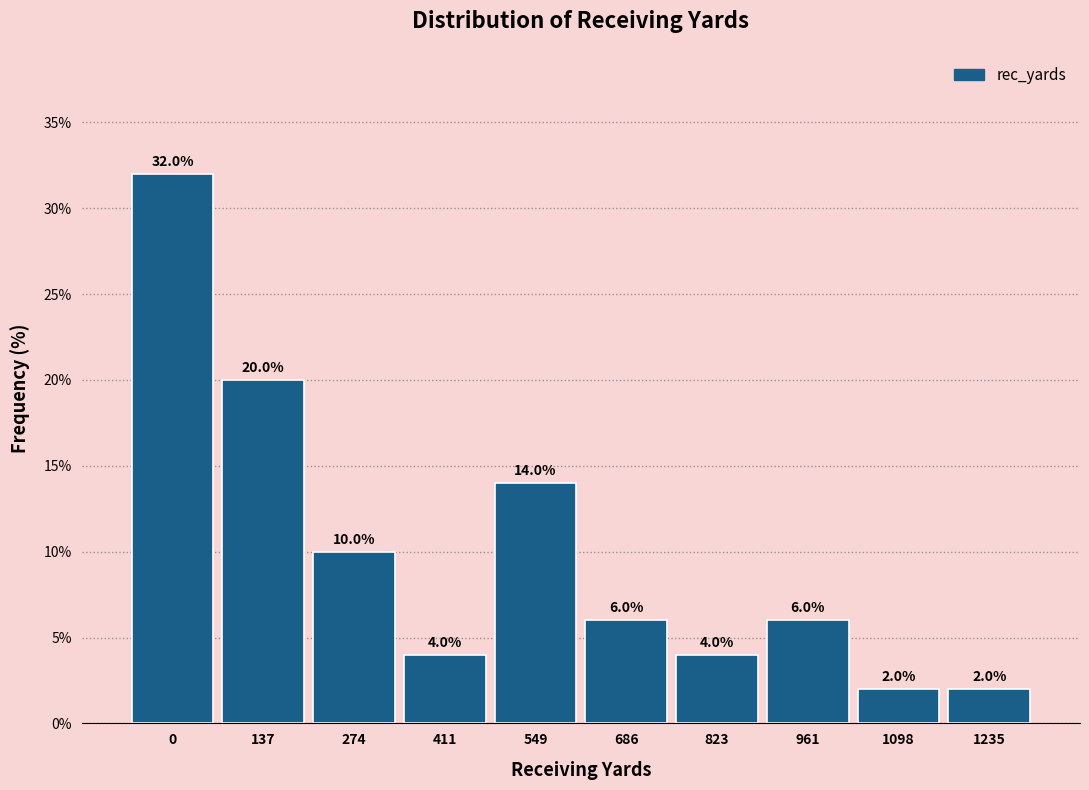

Reading right to left, what are all the values shown in this chart?

1235=2.0	1098=2.0	961=6.0	823=4.0	686=6.0	549=14.0	411=4.0	274=10.0	137=20.0	0=32.0